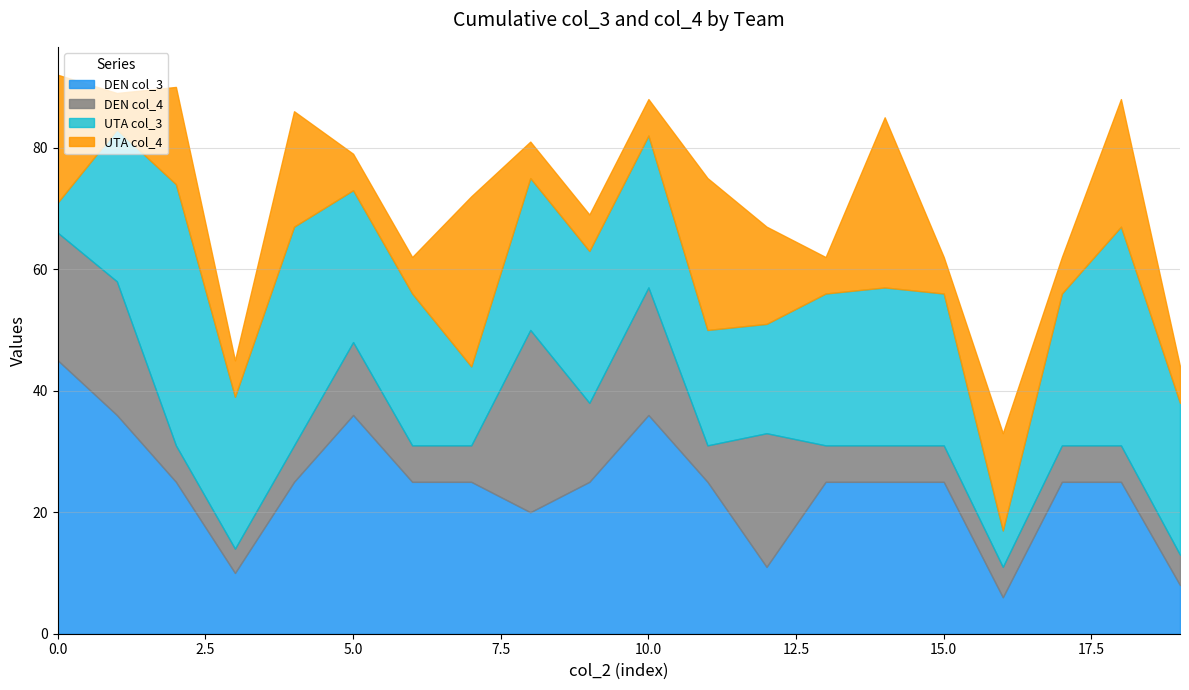

What is the minimum value shown in the chart?

4